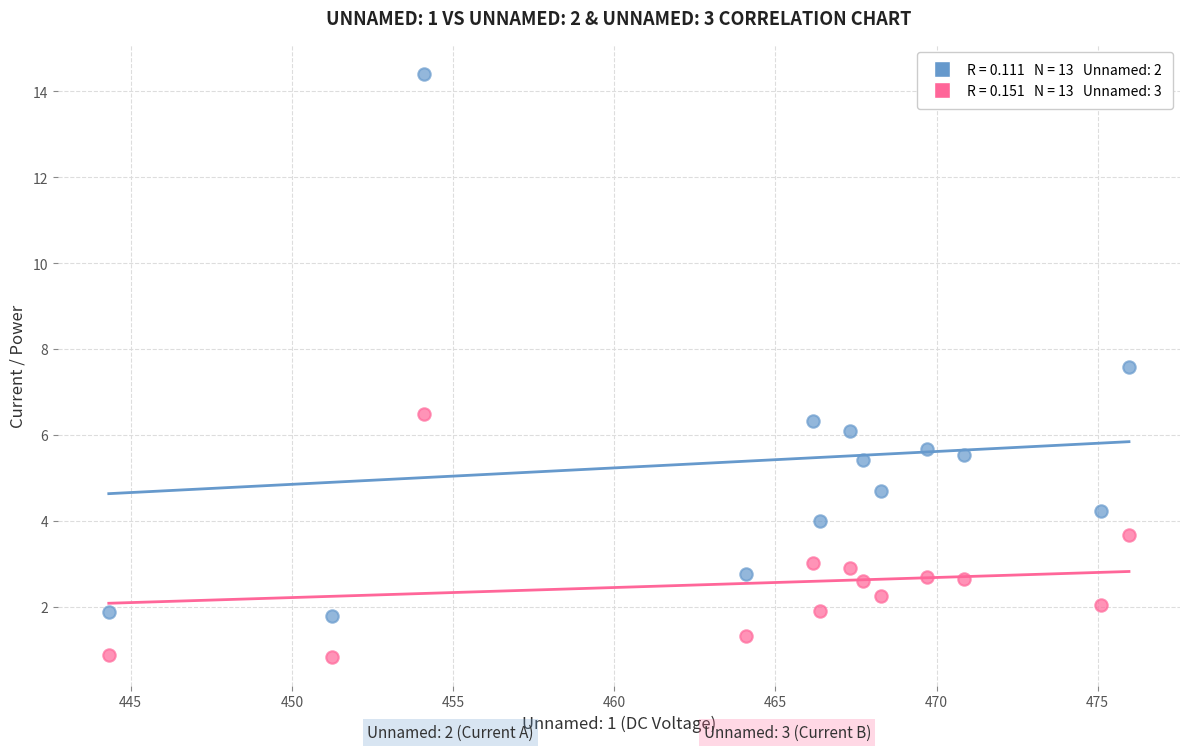

Across all data points, what is the range of Y values (max minus min)?

13.6